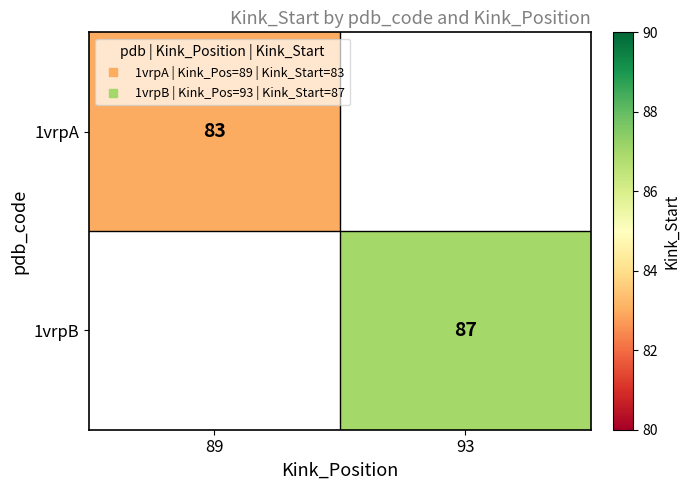

Where is 1vrpA nearest to the value 83?

89